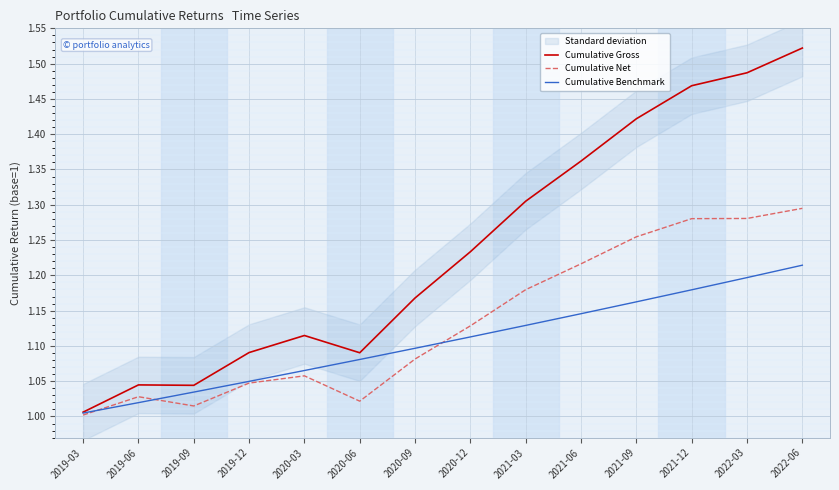

Is it true that Cumulative Gross equals 1.2 at 2020-09?

True